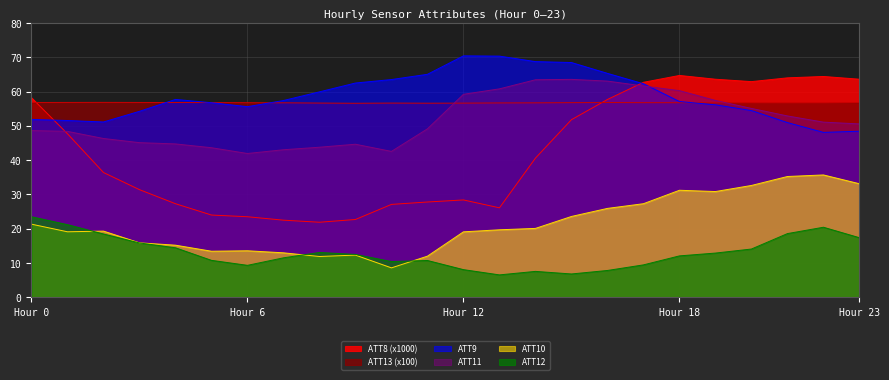

What are all the series names shown in the legend?

ATT8 (x1000), ATT13 (x100), ATT9, ATT11, ATT10, ATT12